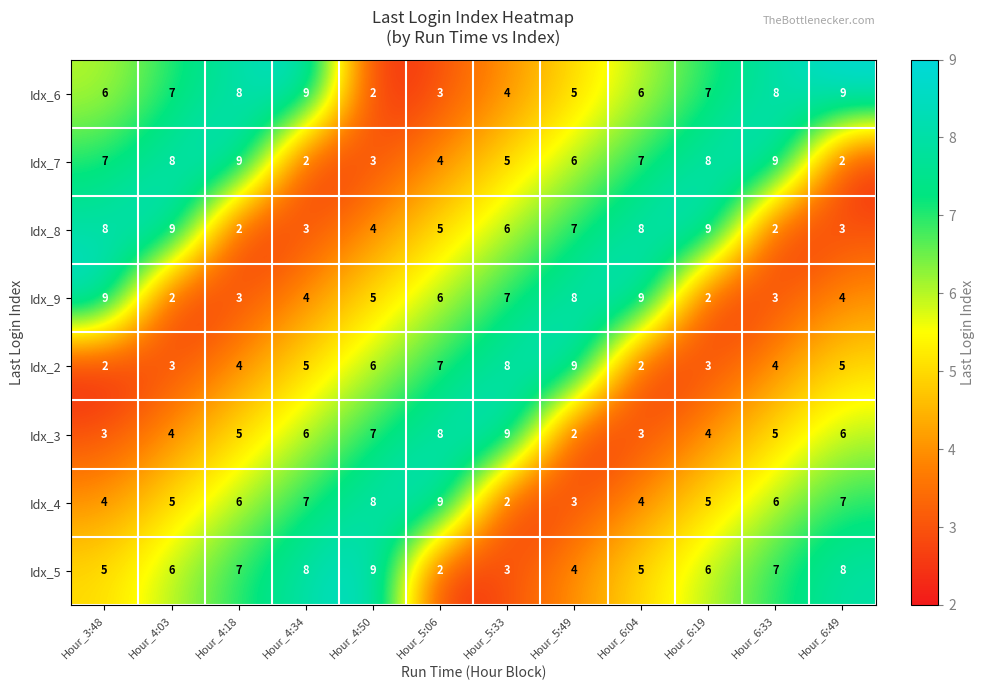

The Idx_4 series shows 2 at Hour_5:33. True or false?

True